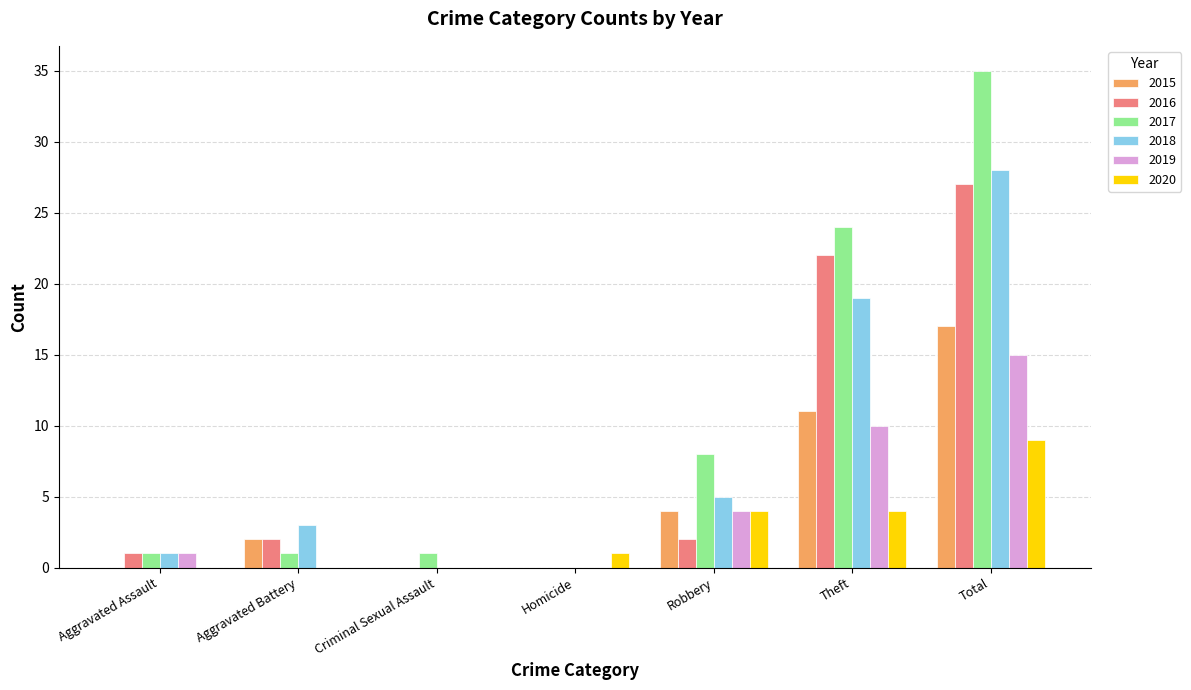

Which series changed the most between Homicide and Theft?

2017